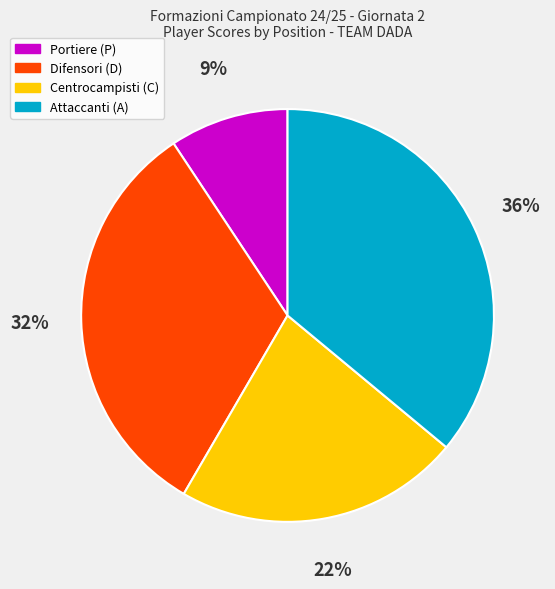

Which has a higher value, Portiere (P) or Difensori (D)?

Difensori (D)